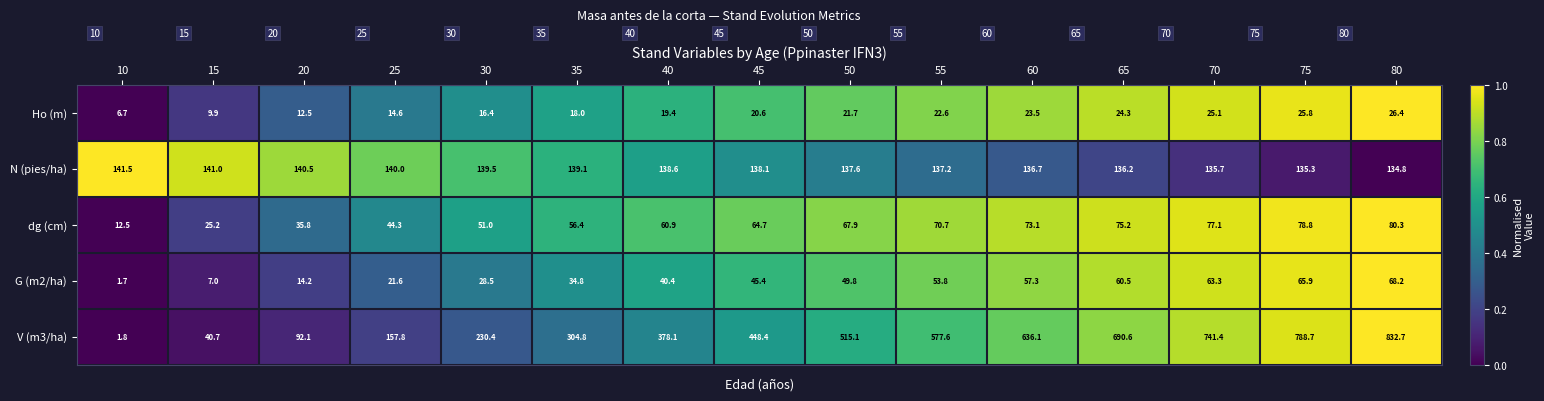

Which series has the largest total across all categories?

V (m3/ha)